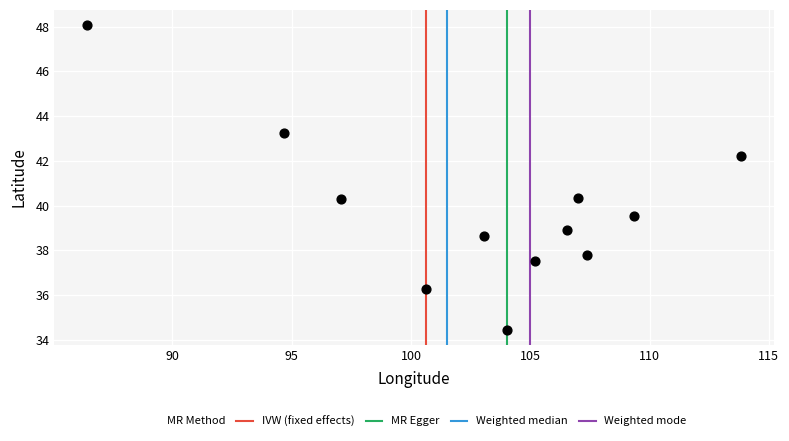

What is the average X value?

102.9